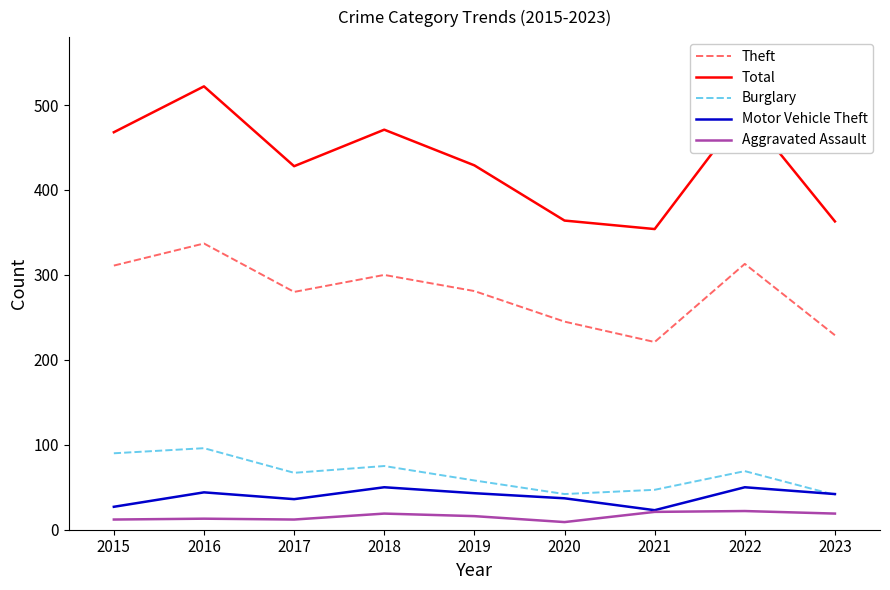

The Theft series shows 245 at 2020. True or false?

True